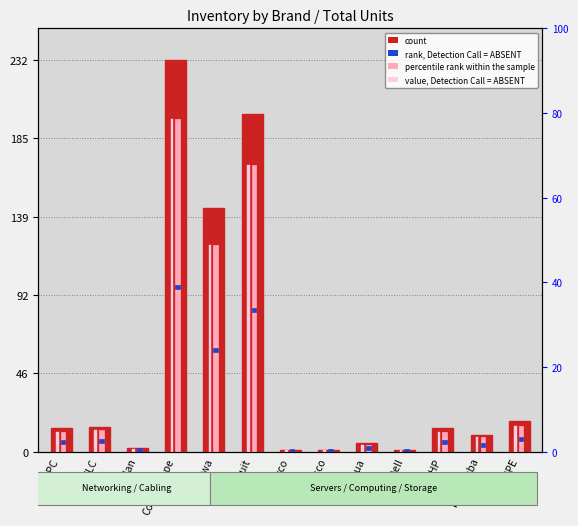

Which category has the highest value in the percentile rank within the sample series?

Commscope